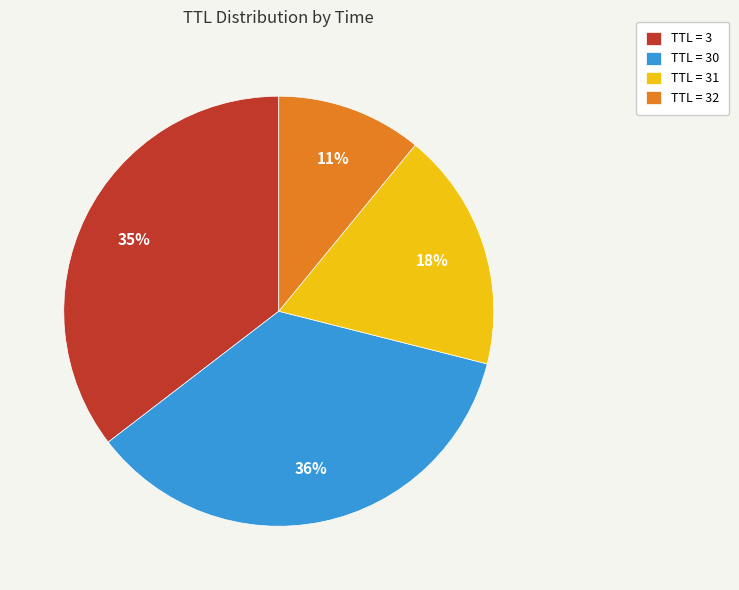

Does any single category account for the majority?

No